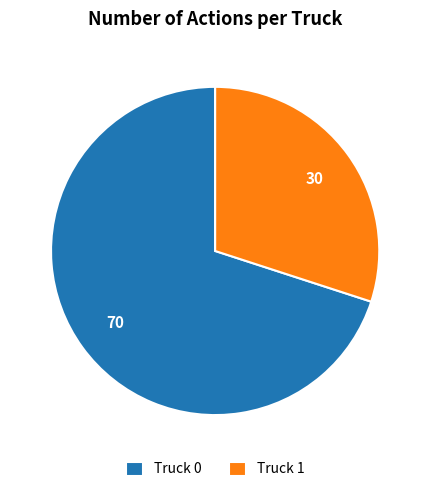

Which category has the smallest portion of the pie?

Truck 1